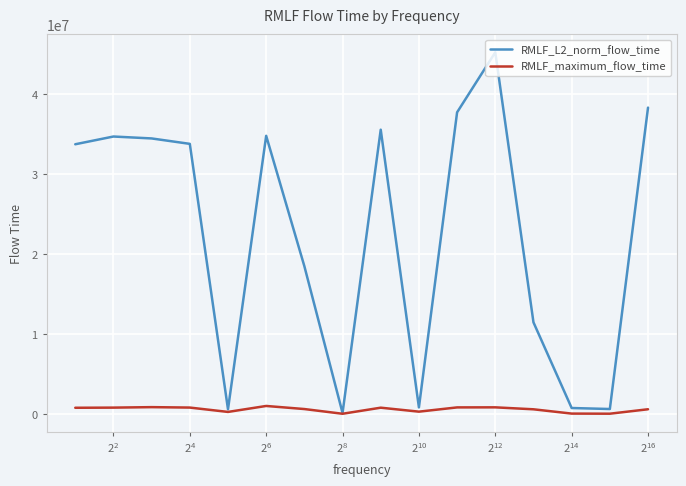

Rank the series by their maximum value, from lowest to highest.

RMLF_maximum_flow_time, RMLF_L2_norm_flow_time